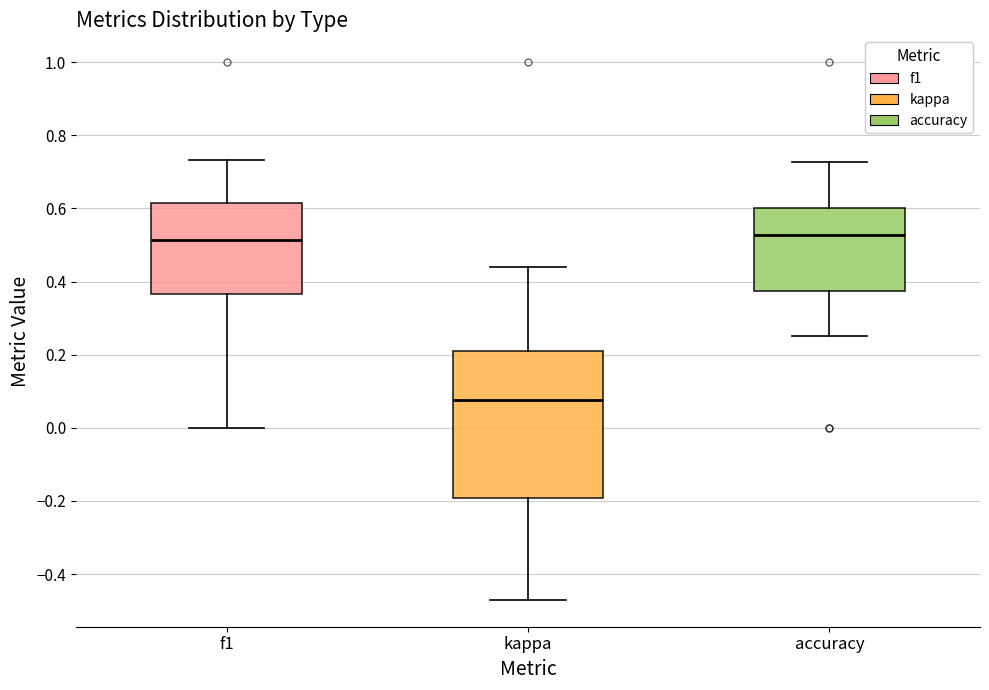

Reading left to right, read every box against the y-axis: the position of its median line, the range the box covers, and the ends of its whiskers. The values are not printed on the chart, so give them approximately, as read against the axis.

f1: median 0.52, box 0.36 to 0.62, whiskers 0.00 to 0.74
kappa: median 0.08, box -0.20 to 0.22, whiskers -0.48 to 0.44
accuracy: median 0.52, box 0.38 to 0.60, whiskers 0.26 to 0.72